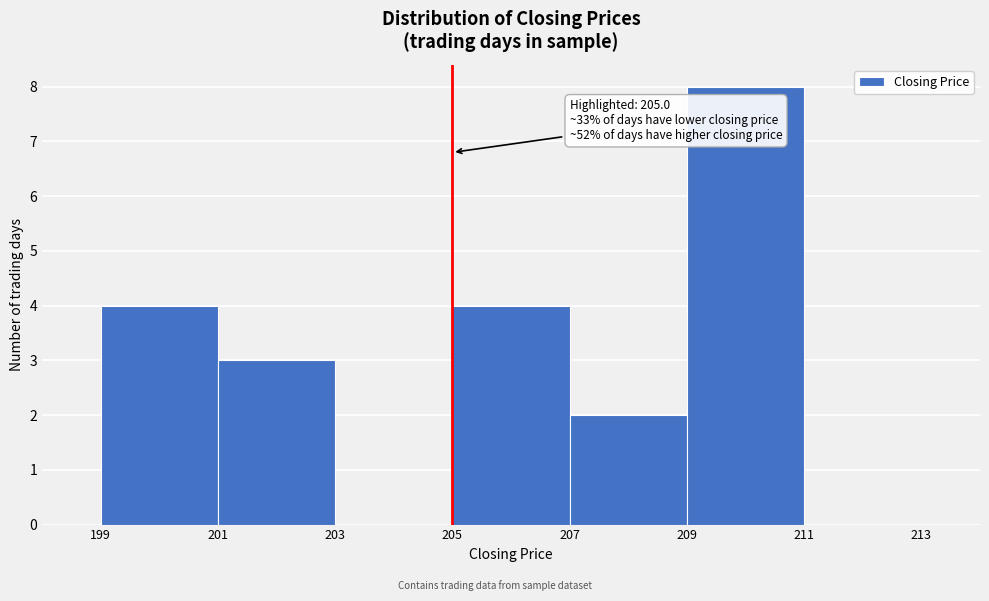

Over which range of the x-axis is the bar tallest?

209 to 211